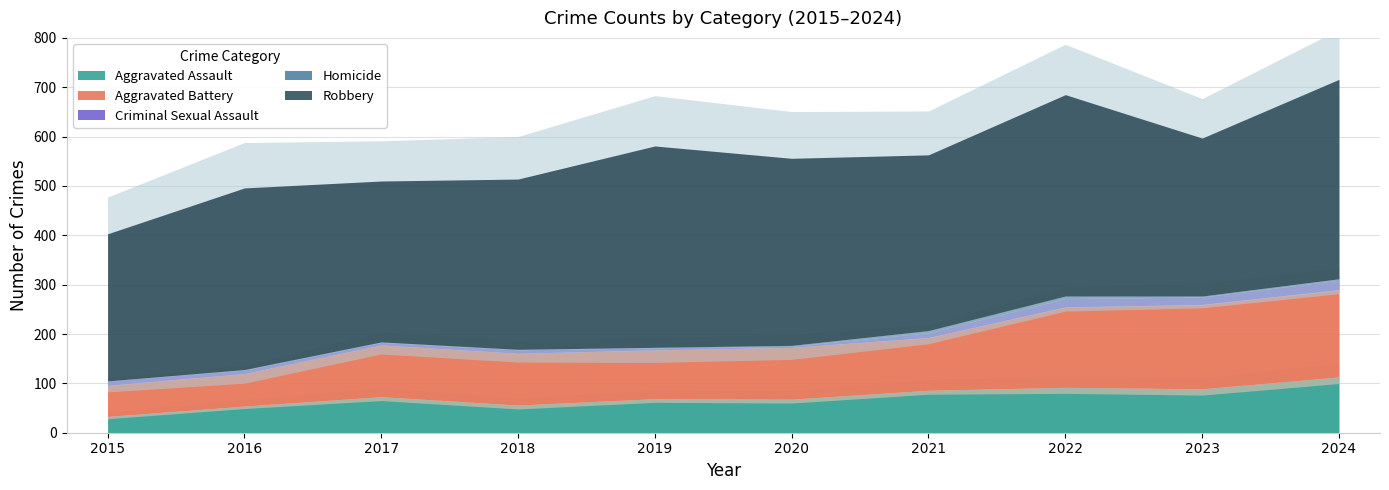

Which has a higher value, 2022 or 2020?

2022